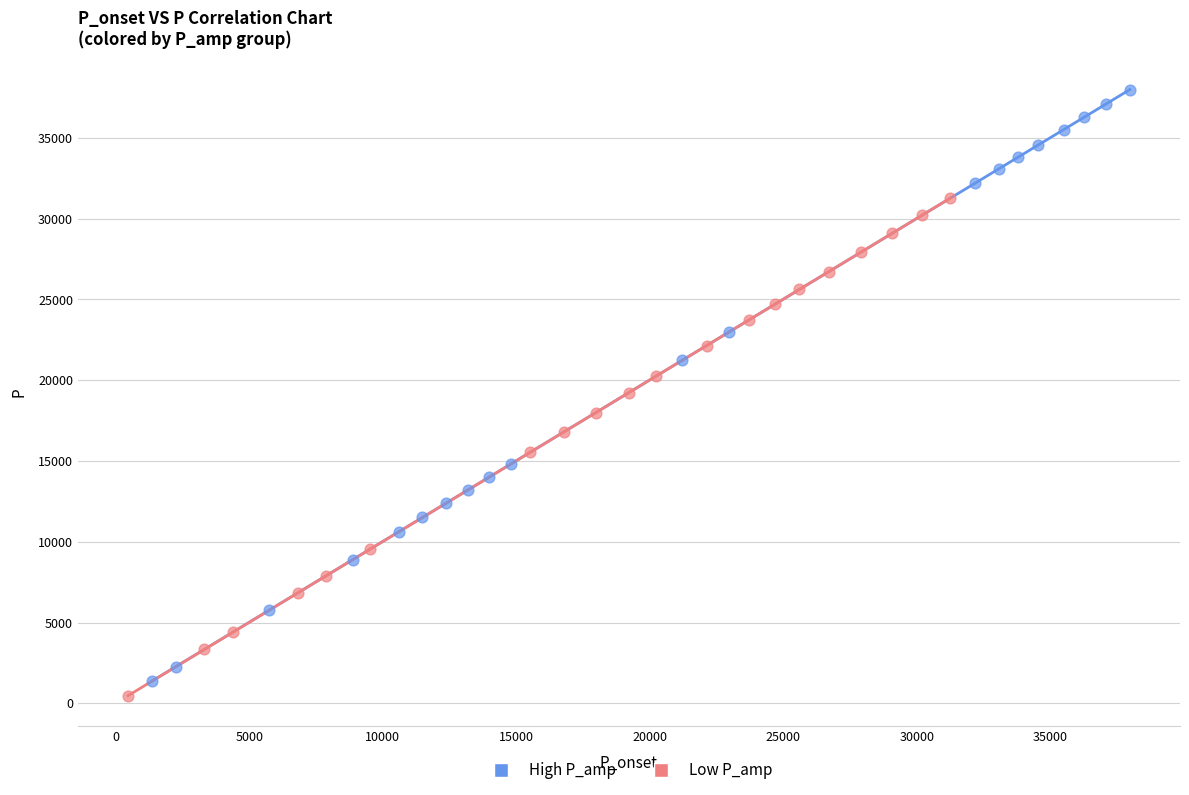

What are all the series names shown in the legend?

High P_amp, Low P_amp